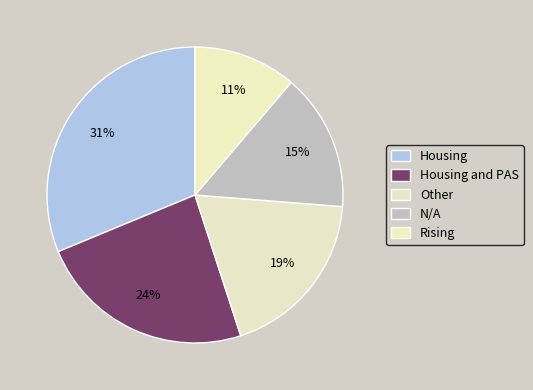

Is there a majority slice in this chart?

No